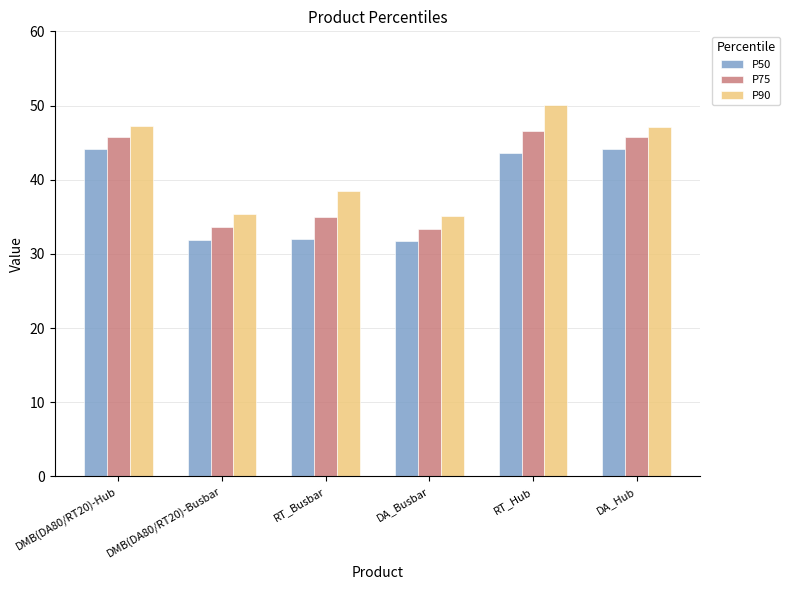

List the series in order of their peak value, lowest first.

P50, P75, P90